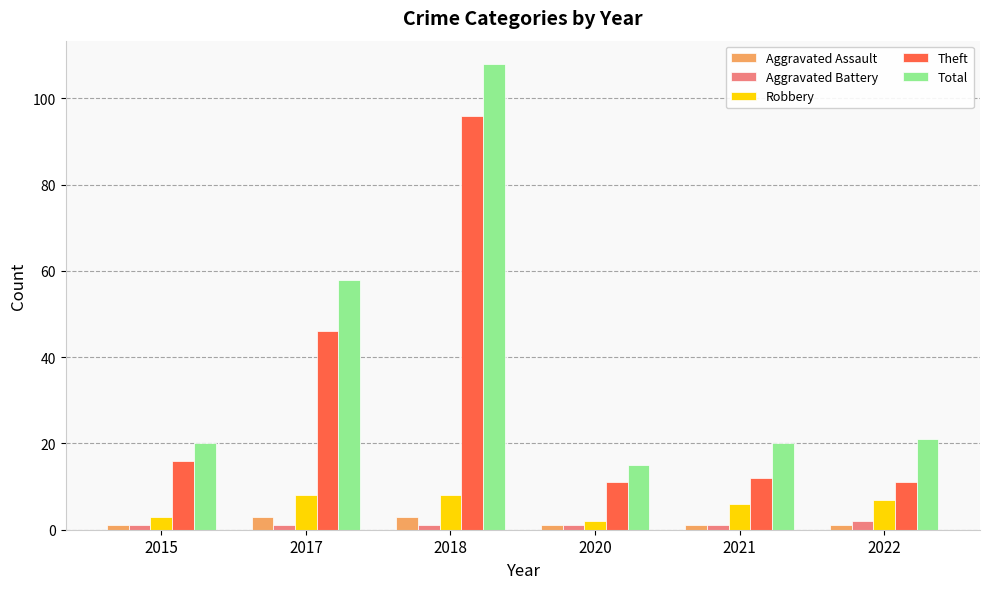

What is the value of the Total bar at the 1st from the left?

20